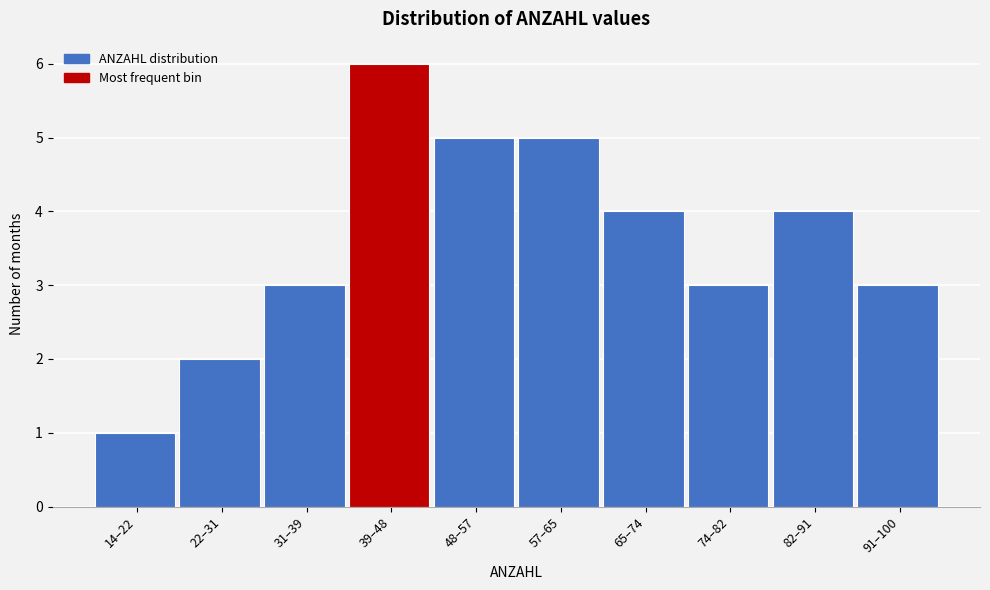

Reading right to left, list all the values displayed in this chart.

3	4	3	4	5	5	6	3	2	1